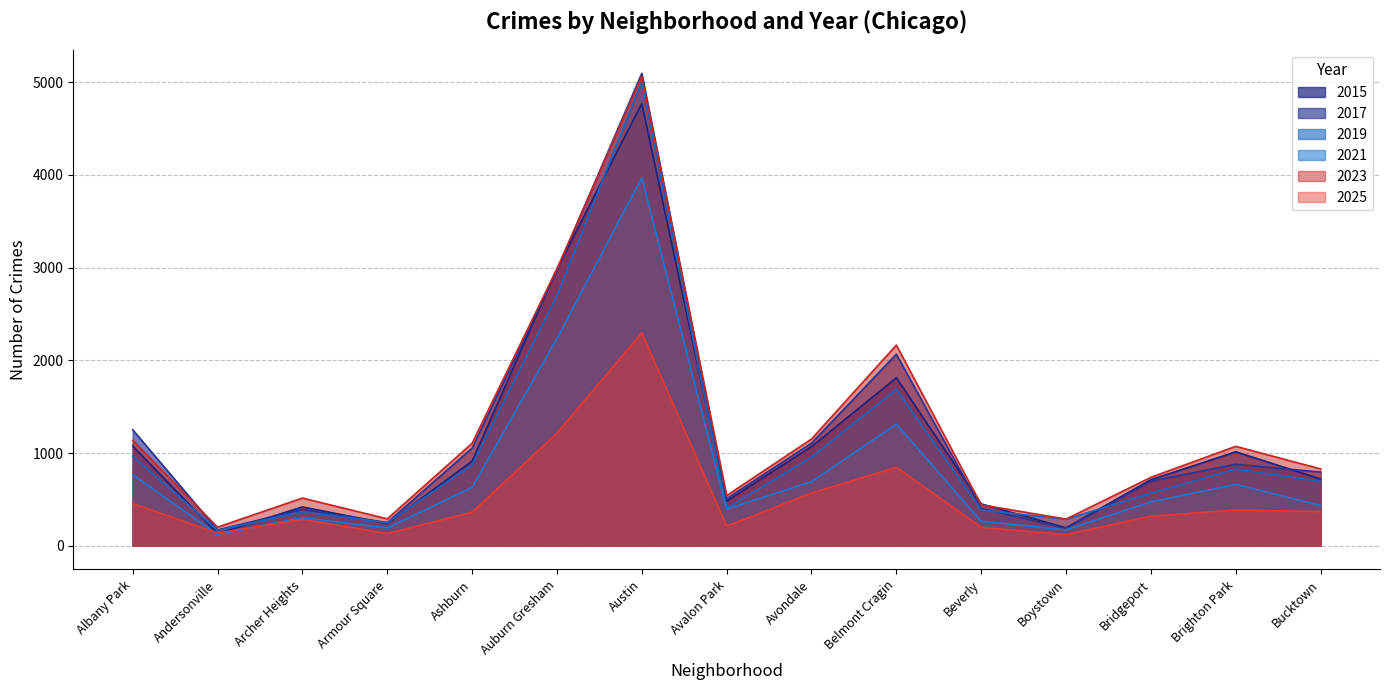

Is the value of 2021 at Avondale greater than the value of 2017 at Belmont Cragin?

No